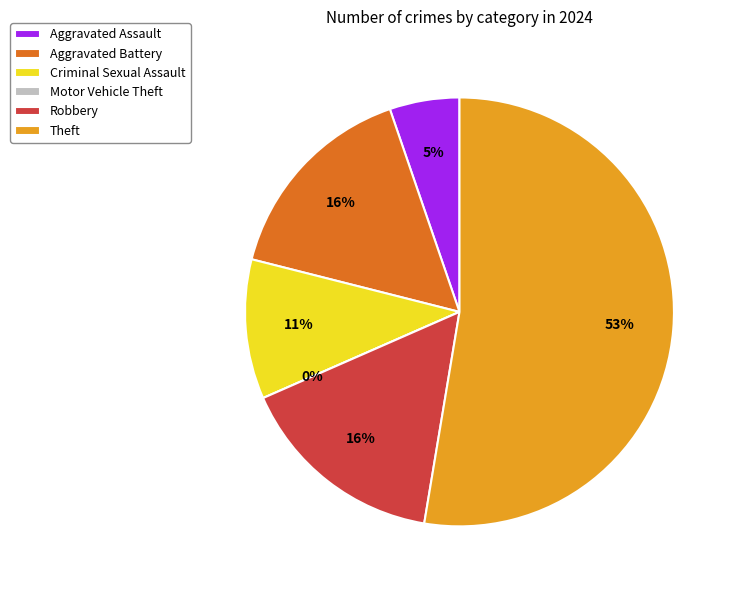

To the nearest percent, what percentage of the pie is Aggravated Battery?

16%